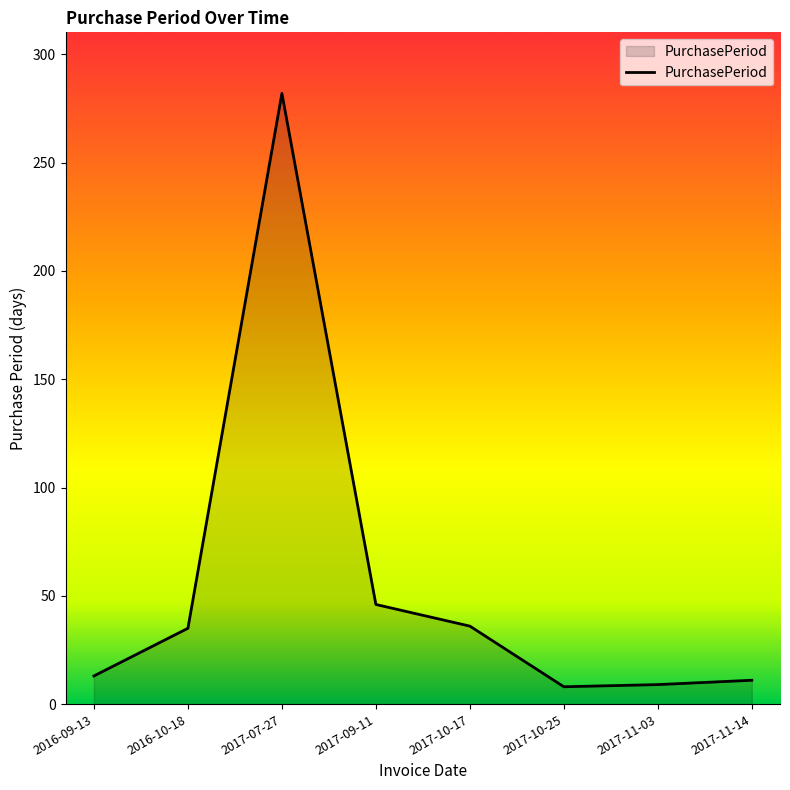

What is the smallest value displayed?

8